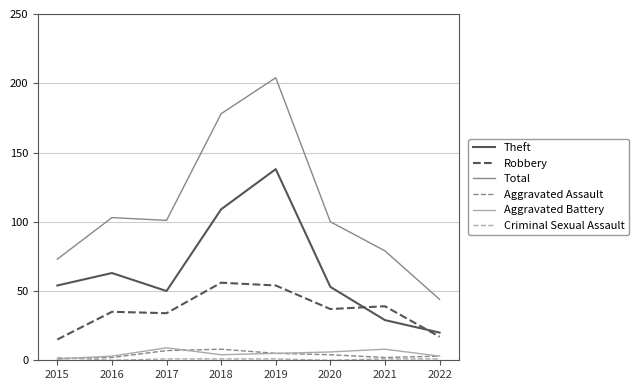

What is the sum of the Aggravated Battery values at 2022 and 2019?

8